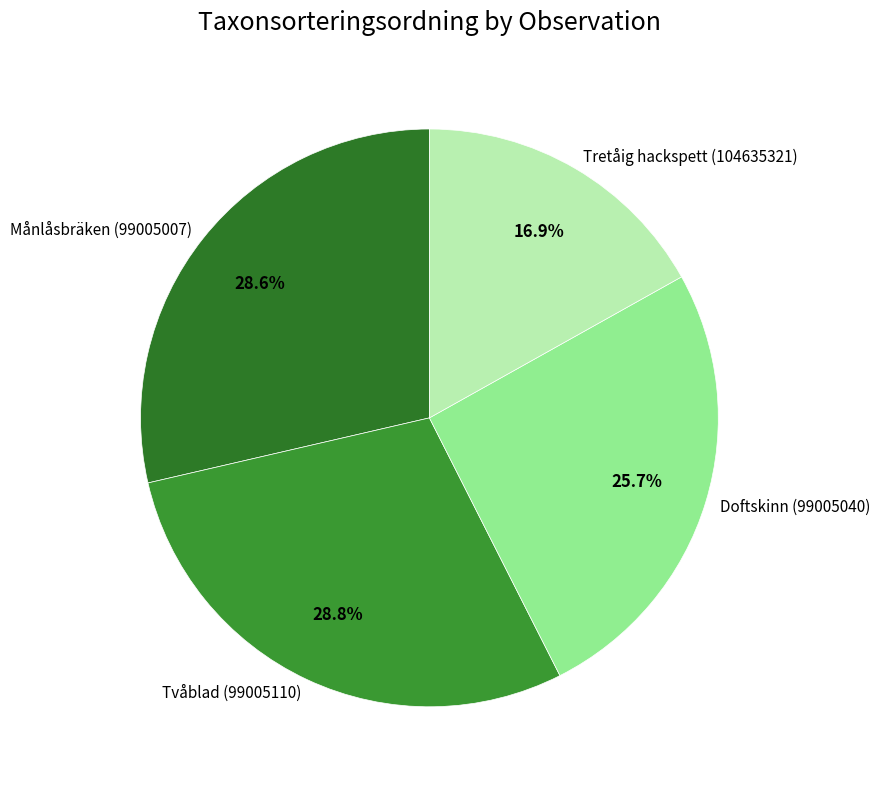

What portion of the pie excludes Tretåig hackspett (104635321)?

83.1%